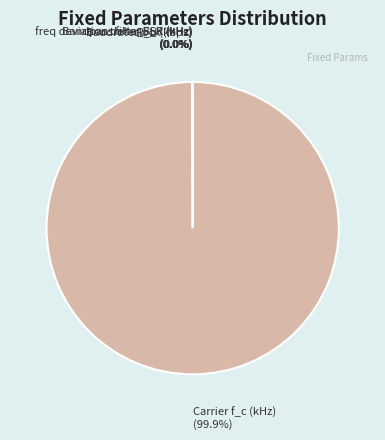

Which category has the biggest portion of the pie?

Carrier f_c (kHz)